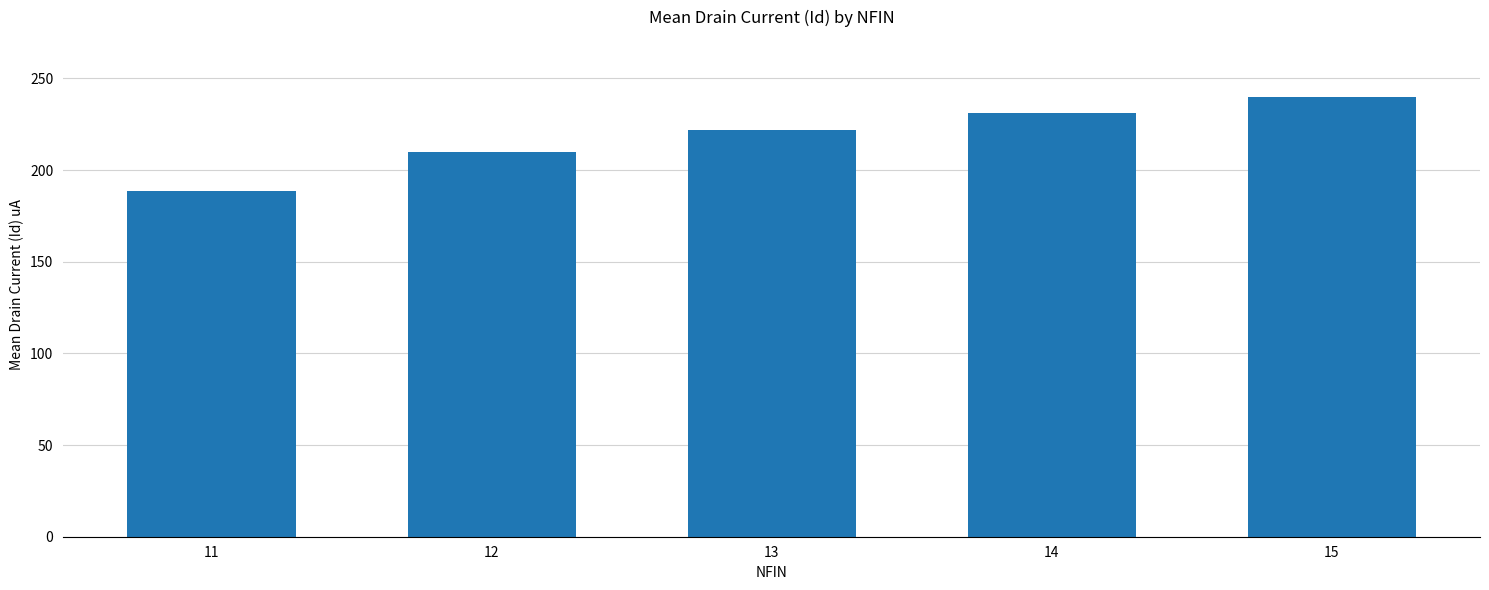

Reading right to left, extract all data points from this chart.

15=239.6	14=231.3	13=221.7	12=209.6	11=188.7